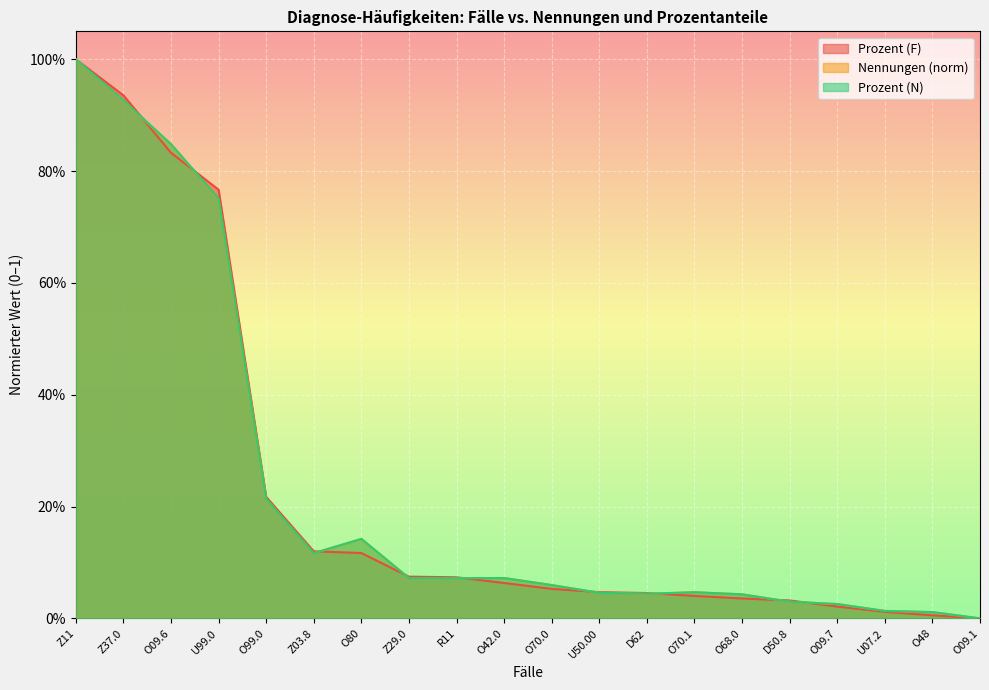

Reading left to right, what are all the values shown in this chart?

Nennungen: 1.0	0.9	0.8	0.8	0.2	0.1	0.1	0.1	0.1	0.1	0.1	0.0	0.0	0.0	0.0	0.0	0.0	0.0	0.0	0.0
Prozent (N): 1.0	0.9	0.8	0.8	0.2	0.1	0.1	0.1	0.1	0.1	0.1	0.0	0.0	0.0	0.0	0.0	0.0	0.0	0.0	0.0
Prozent (F): 1.0	0.9	0.8	0.8	0.2	0.1	0.1	0.1	0.1	0.1	0.1	0.0	0.0	0.0	0.0	0.0	0.0	0.0	0.0	0.0